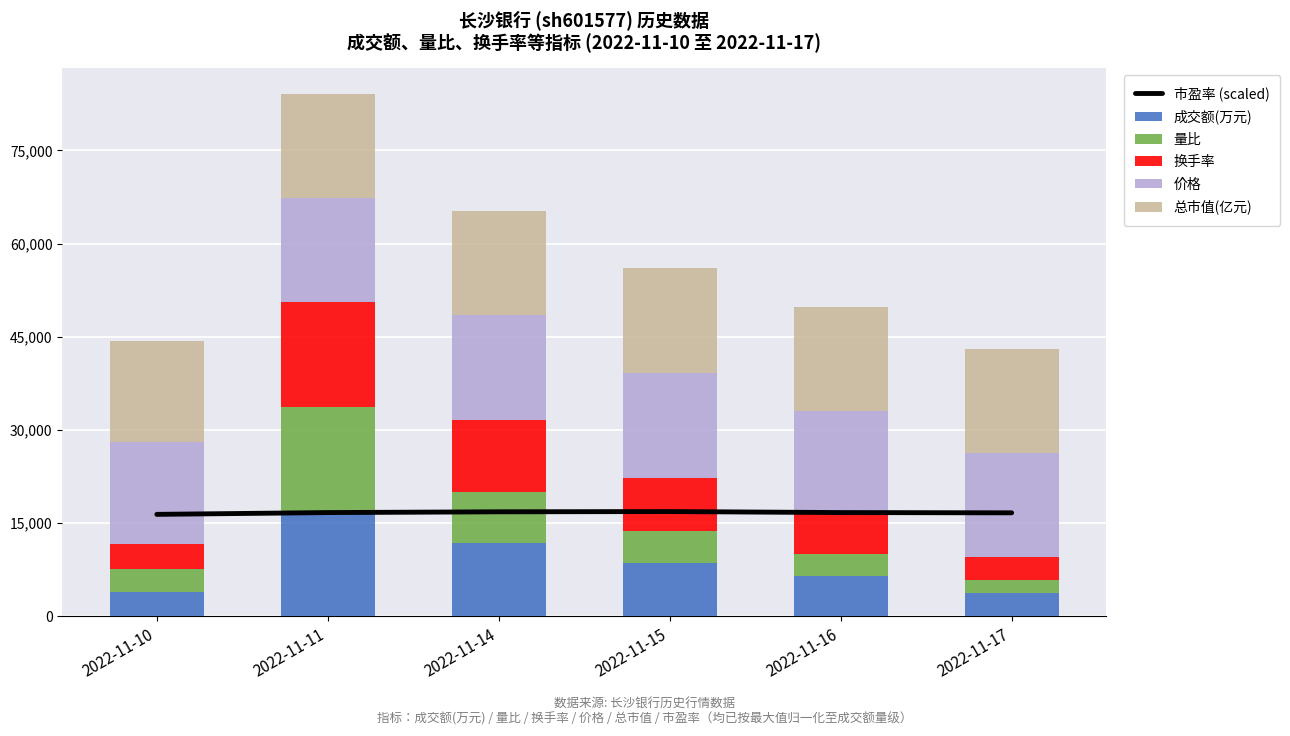

What is the value of the 市盈率 (scaled) bar at the 5th from the left?

16707.0